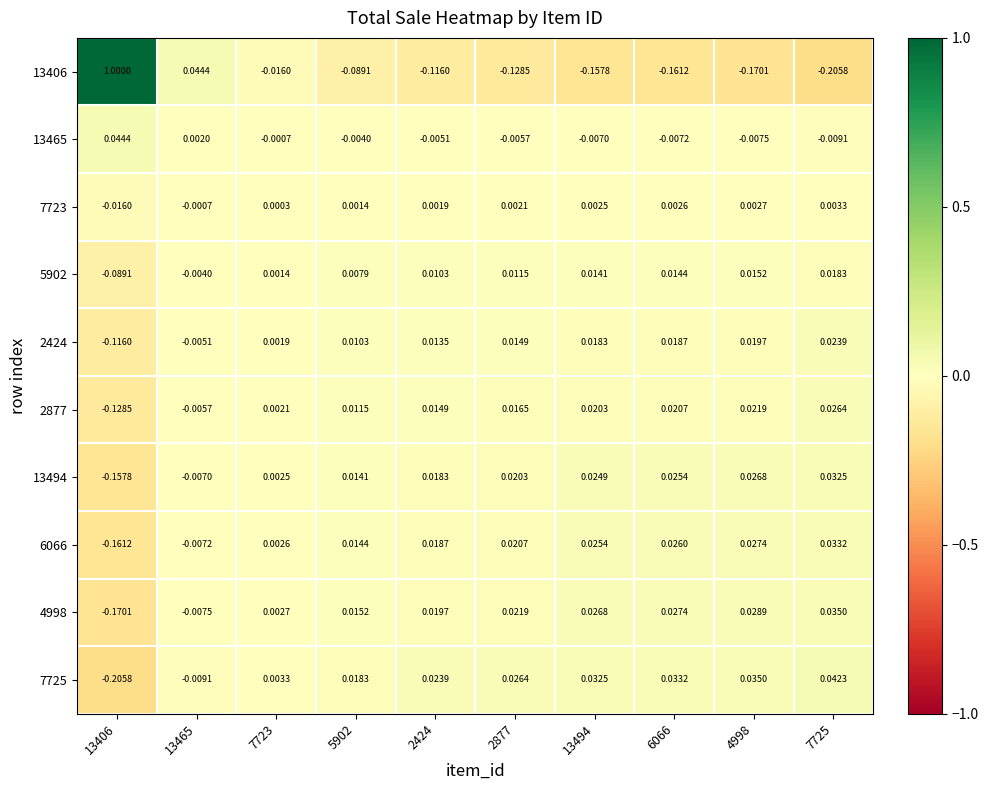

How many data points in 7723 are less than 0?

2